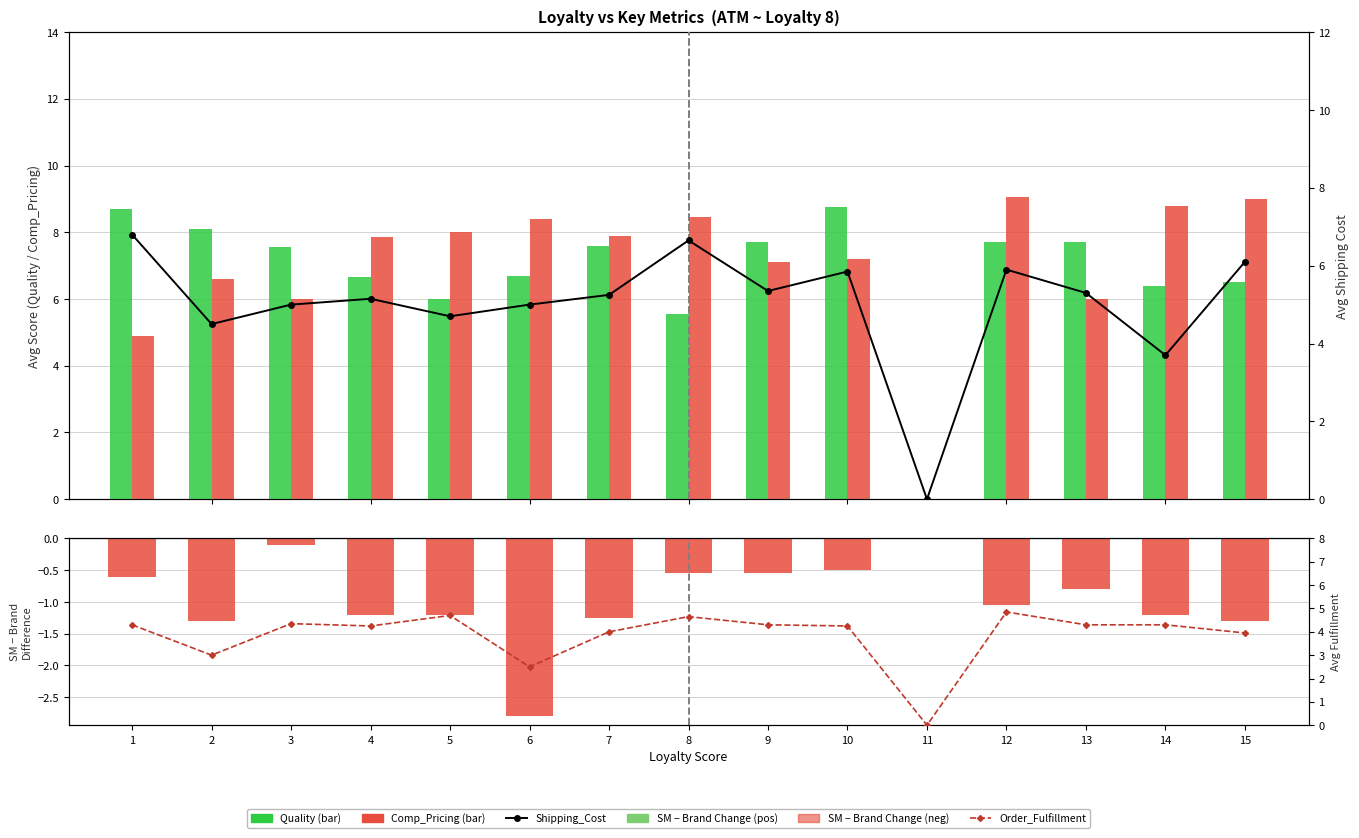

Are the bars grouped side by side (vs. stacked)?

Yes